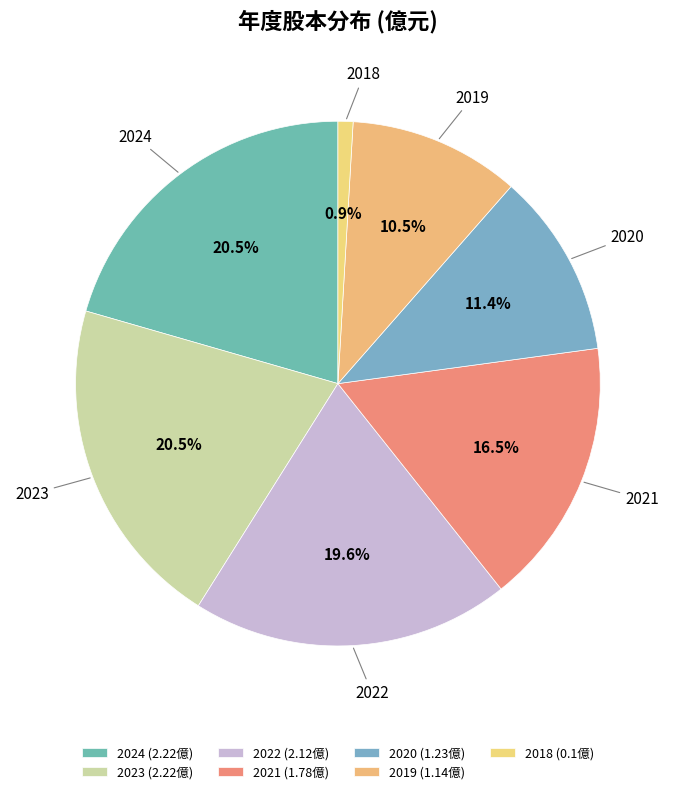

Does 2022 represent more than half of the total?

No